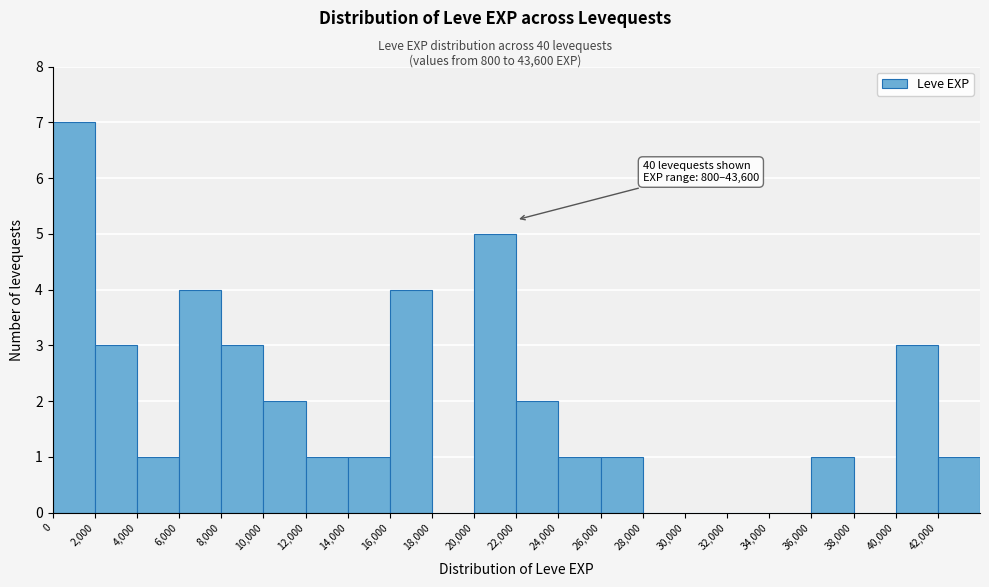

Which range on the x-axis has the tallest bar?

0 to 2000